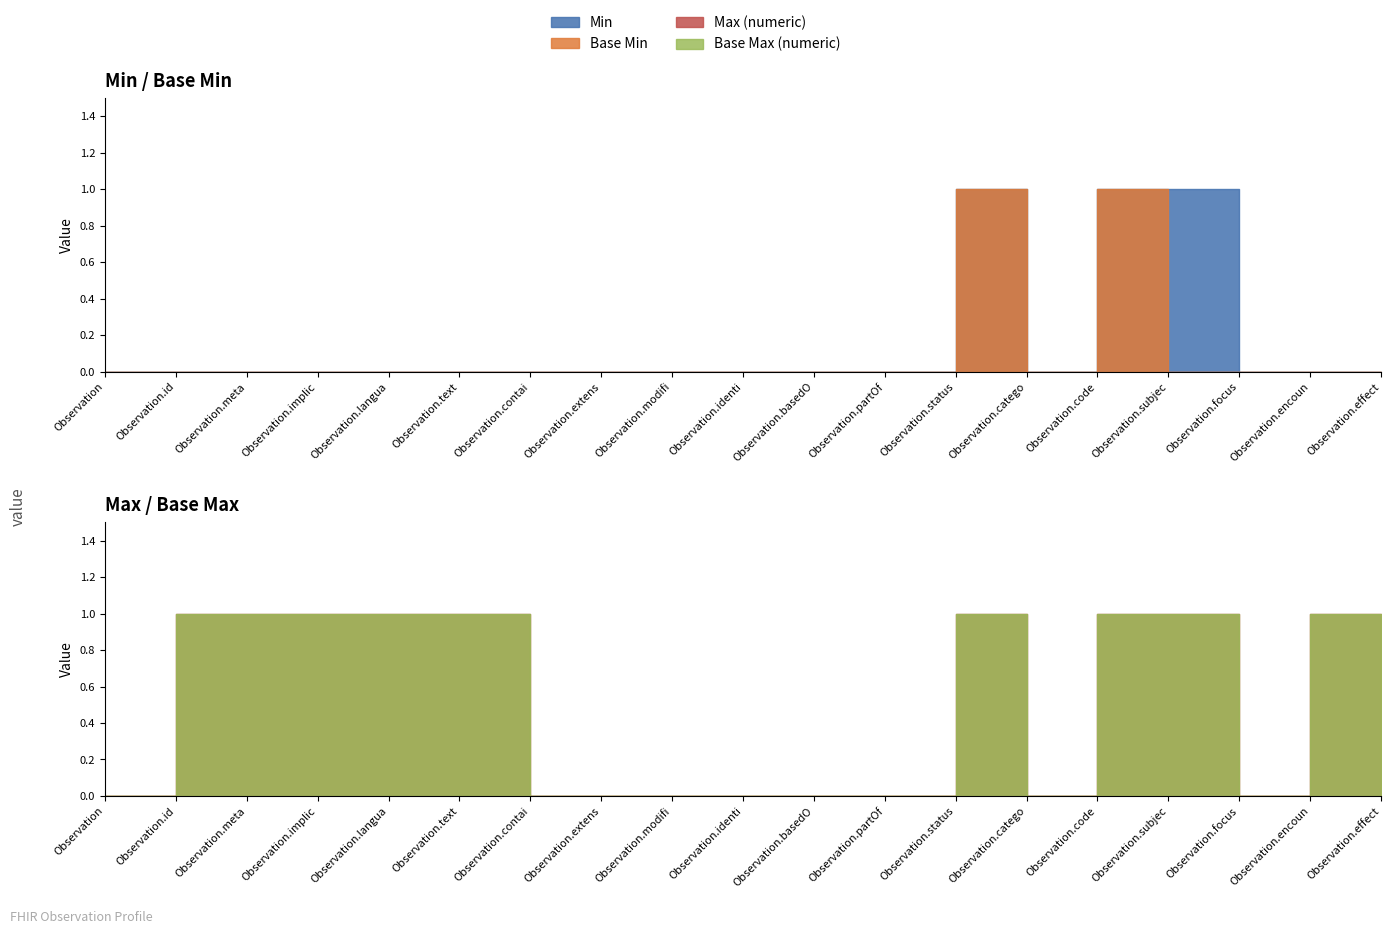

Does the chart display data point markers on the line(s)?

No